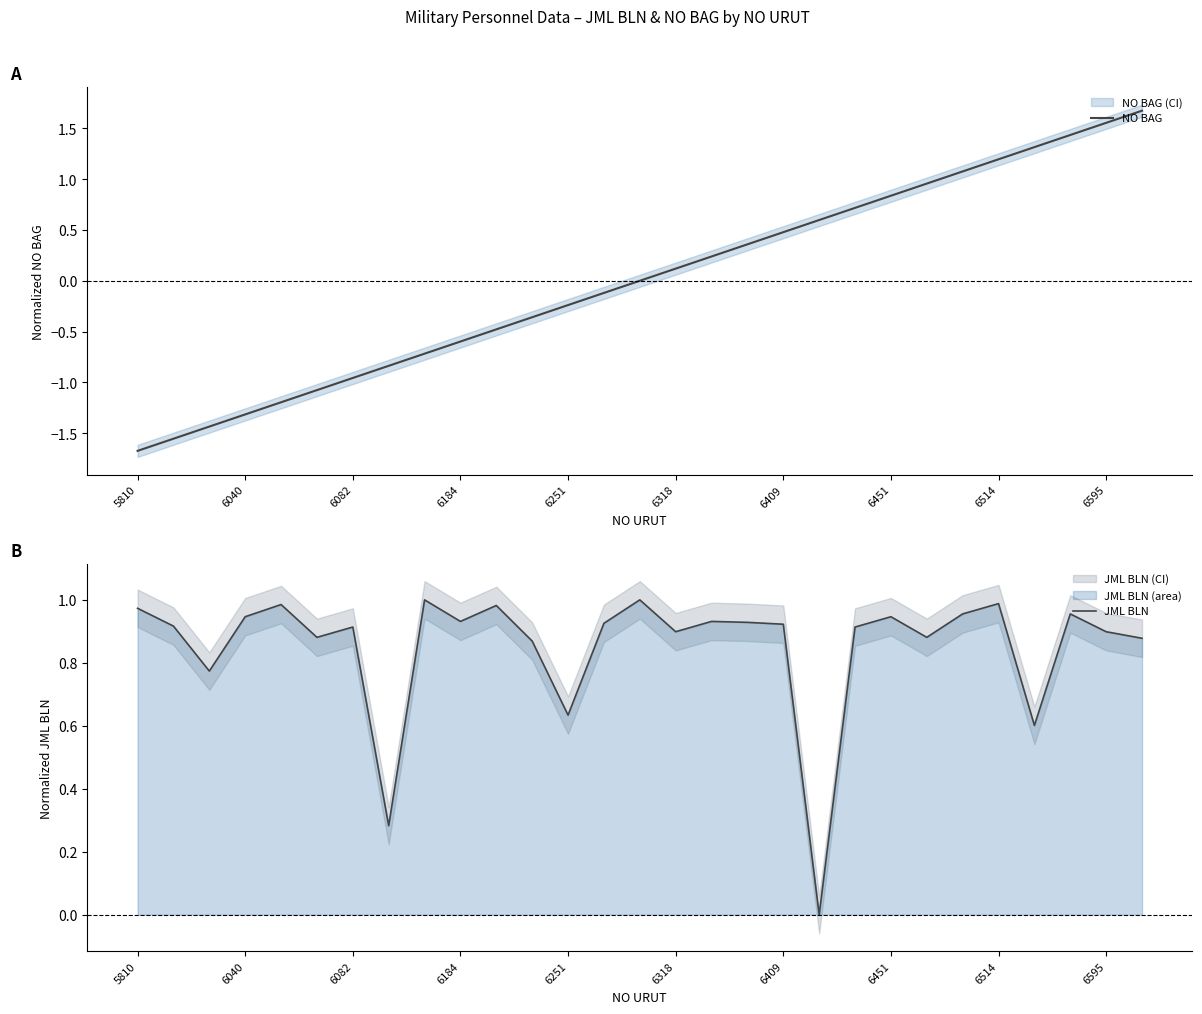

Where do NO BAG and JML BLN first cross each other?

18 and 19